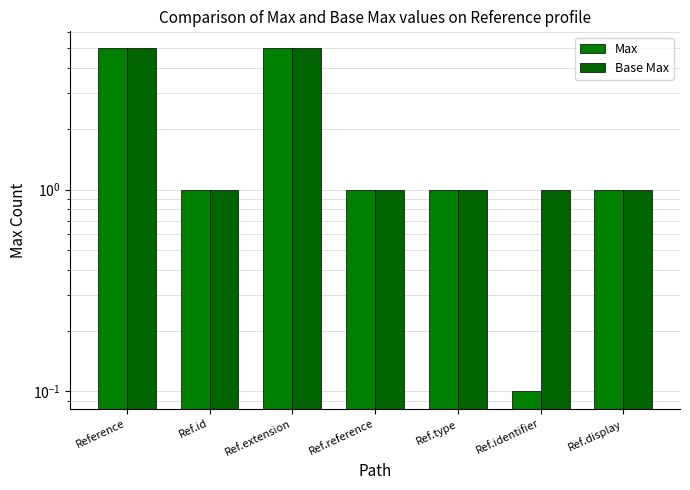

What are all the series names shown in the legend?

Max, Base Max